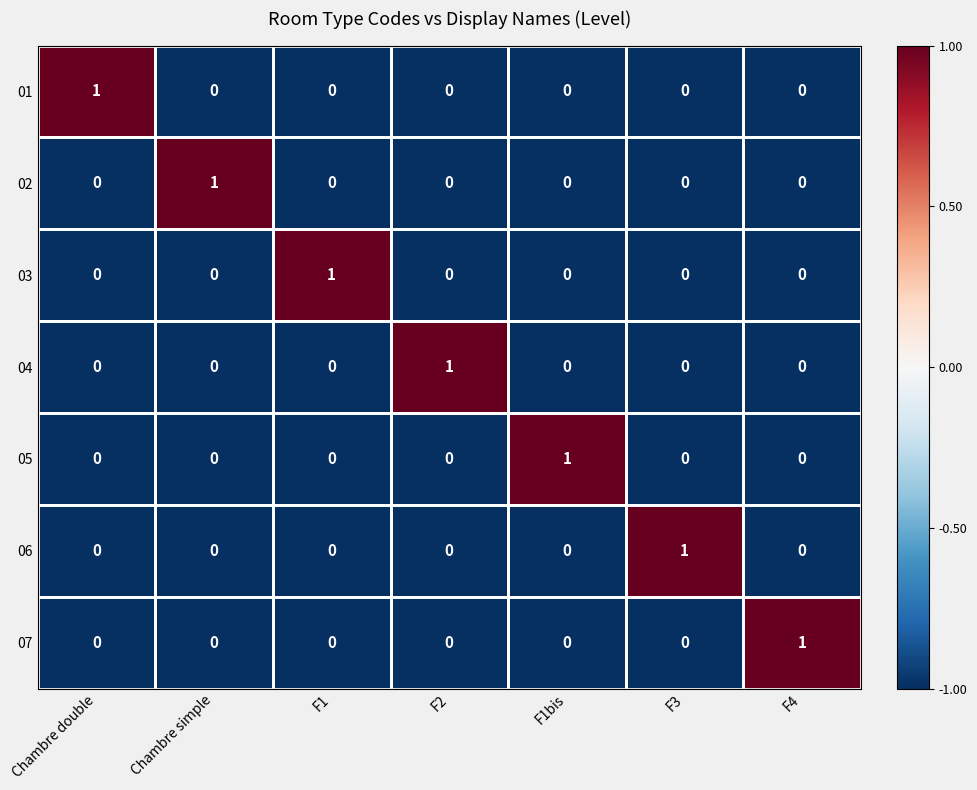

Is it true that 03 equals 1 at F1?

True